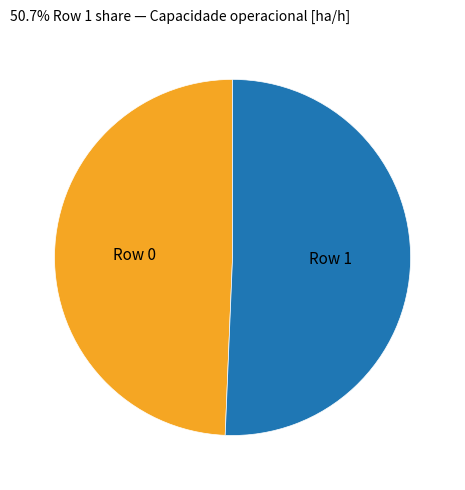

Does any single category account for the majority?

Yes